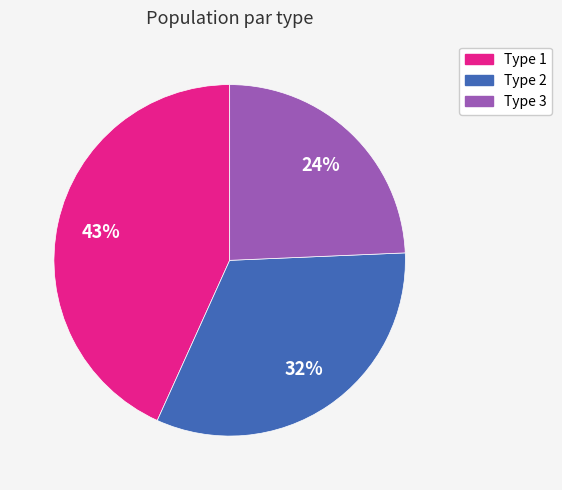

Is there any slice that represents more than half of the pie?

No